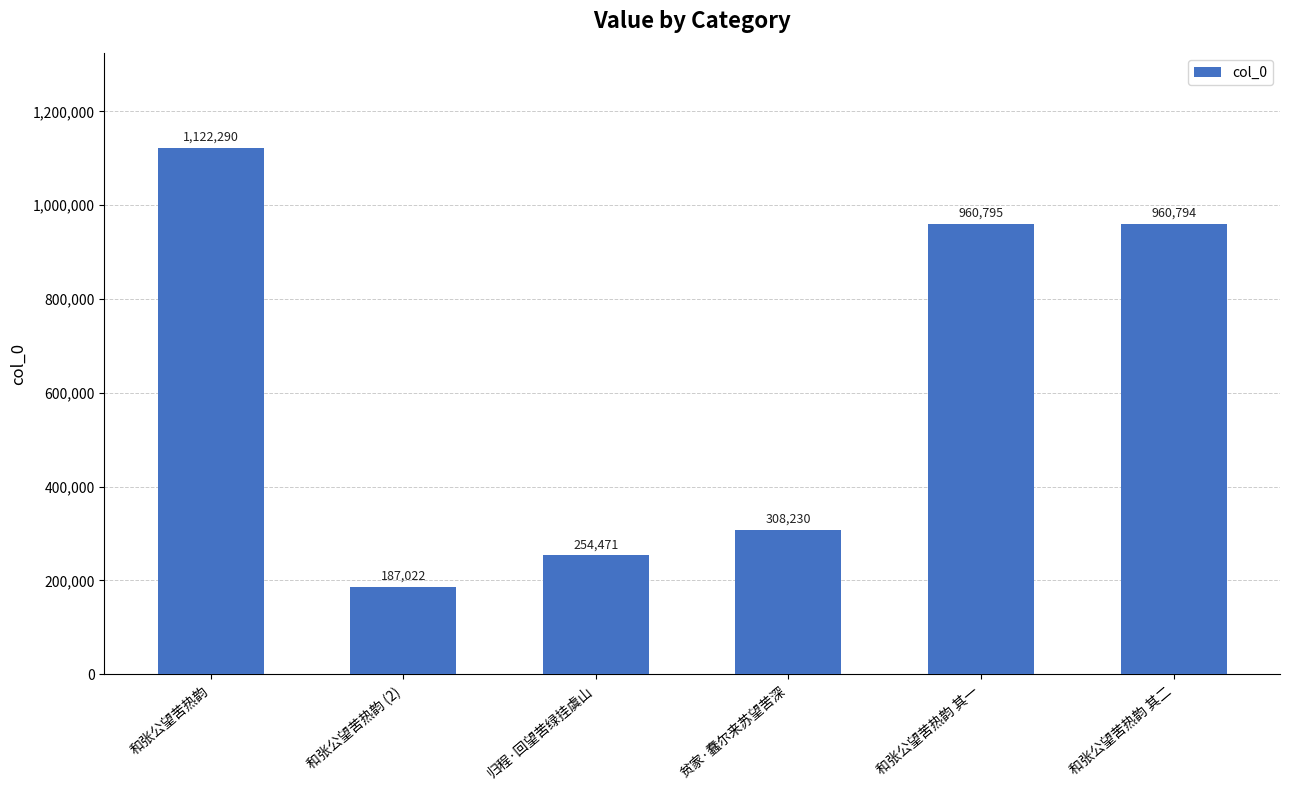

How many bars are there in total?

6